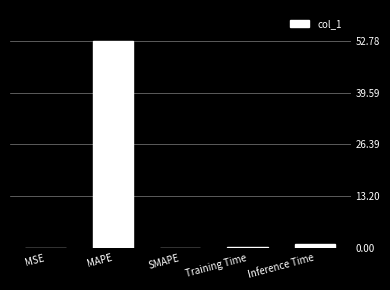

The value at MAPE is 52.8. True or false?

True